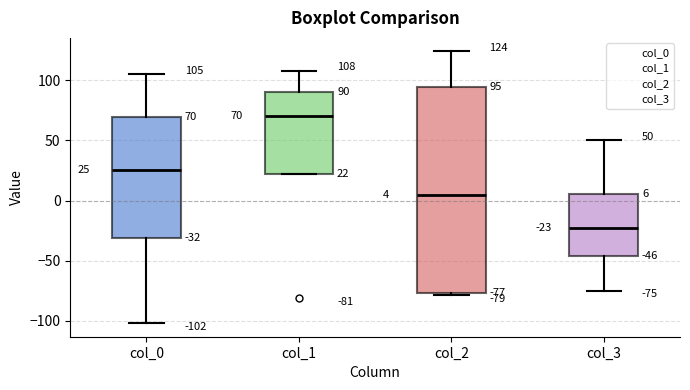

Which box's median line is the lowest?

col_3